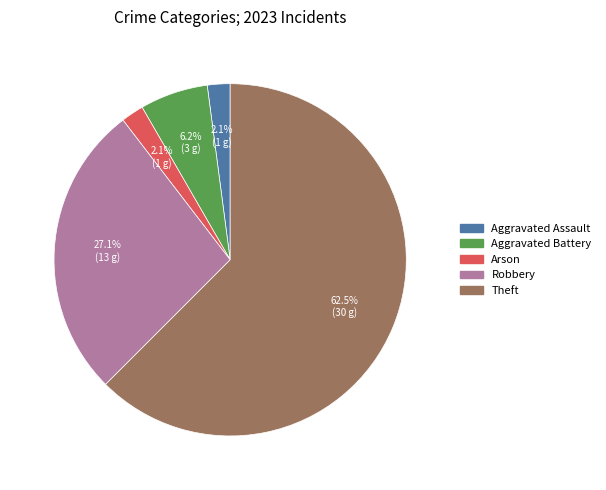

How many slices are in this pie chart?

5